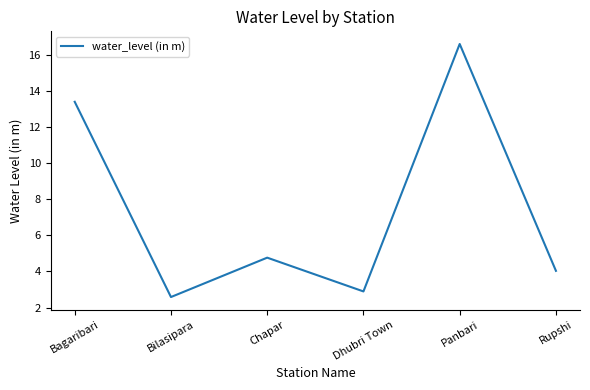

What is the sum of the values at Rupshi and Bilasipara?

6.6